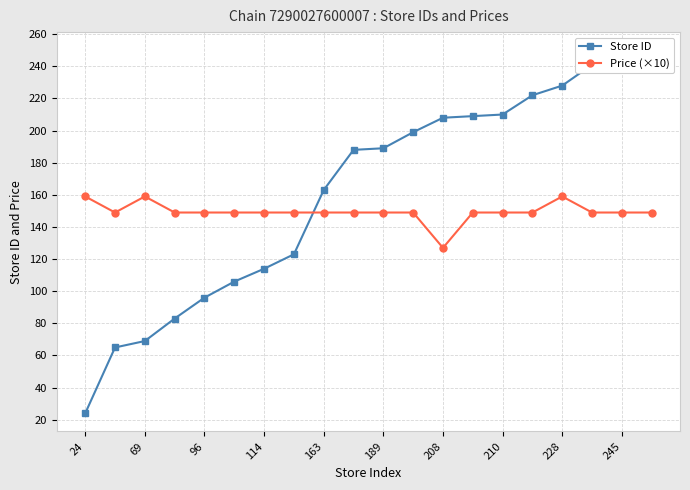

At which label does Price (×10) reach its minimum?

208